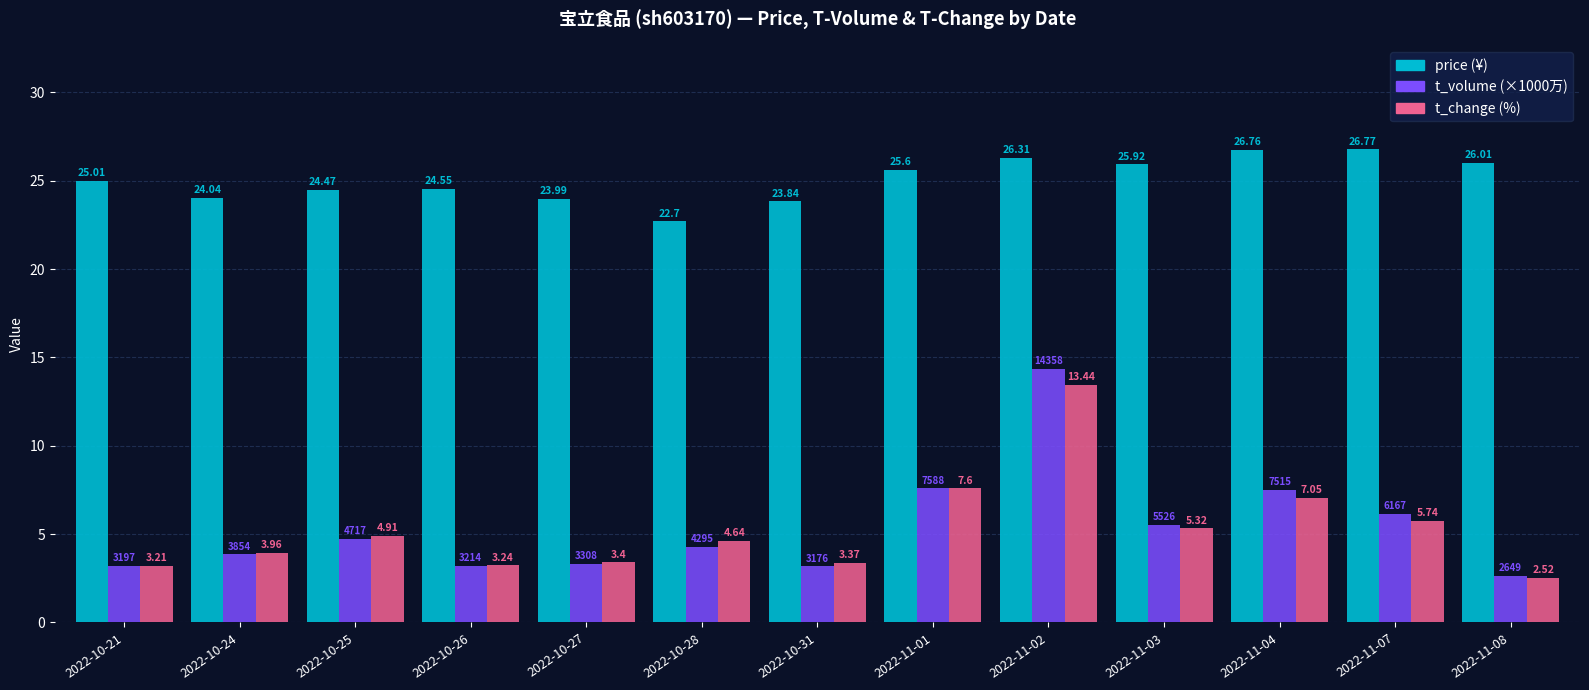

What is the total value across all series at 2022-11-08?

31.2